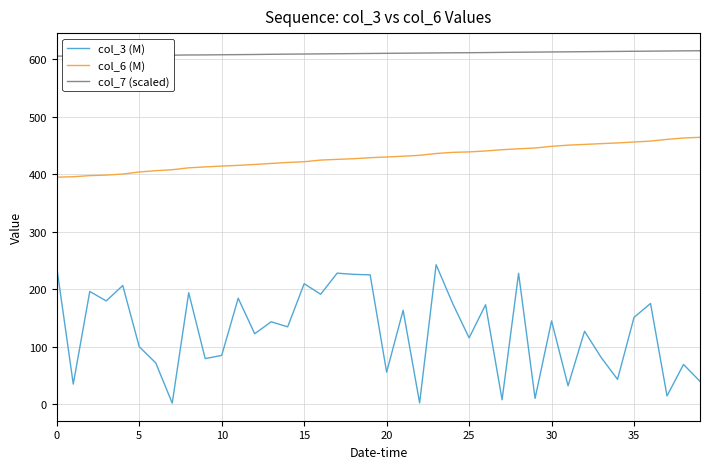

Which series has the widest spread of values?

col_3 (M)